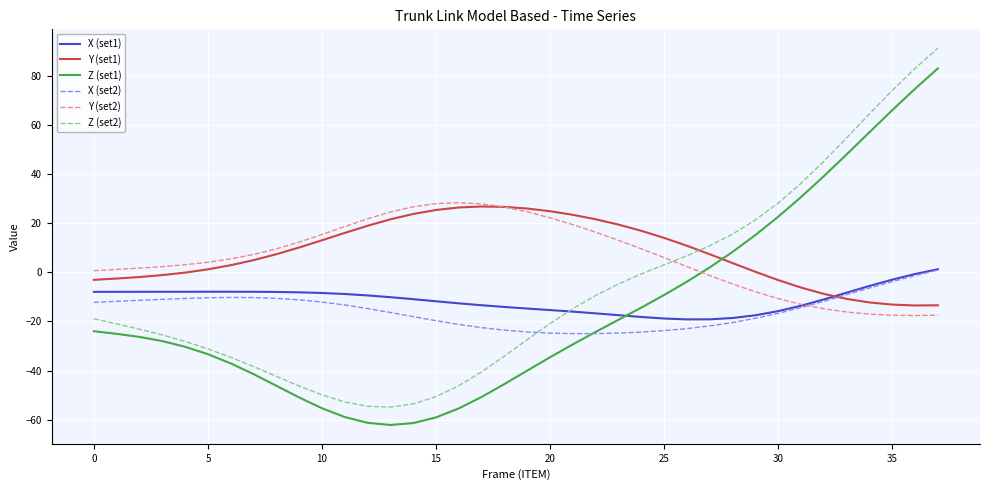

What is the average value of the Z (set2) series?

-7.6